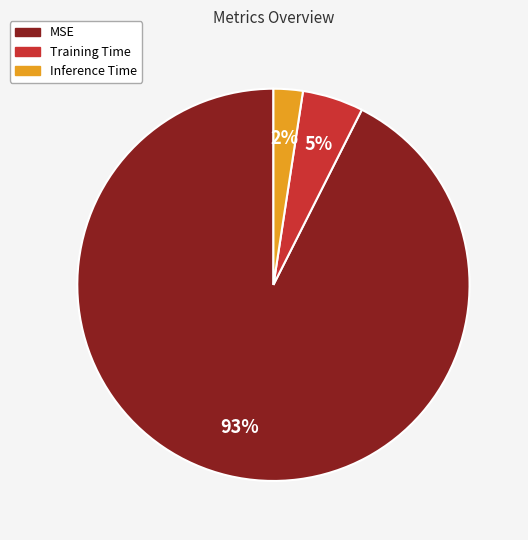

Do Inference Time and Training Time together represent more than half of the pie?

No